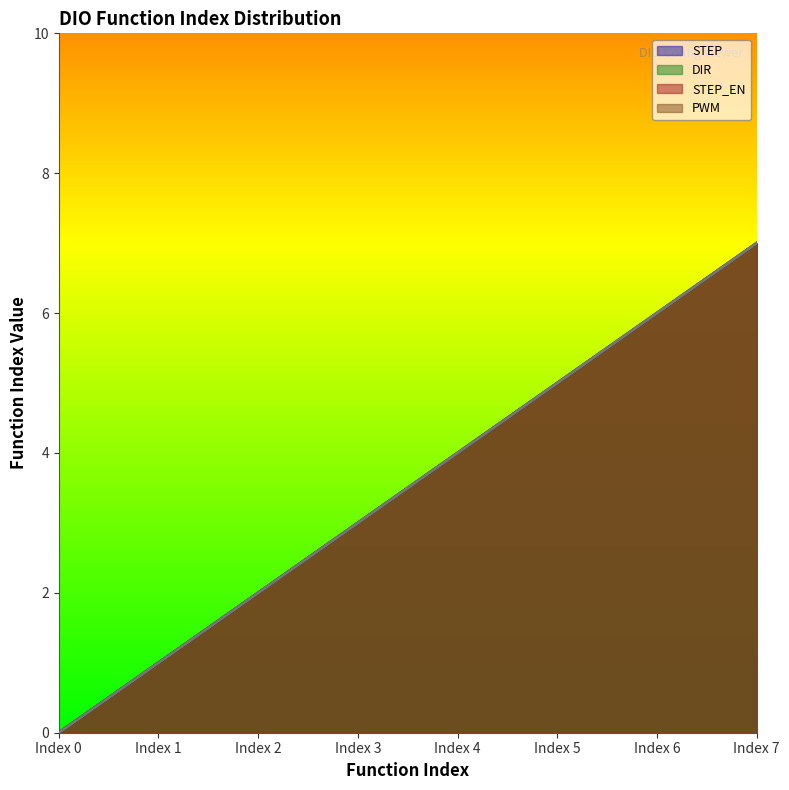

True or false: STEP and STEP_EN cross at least once.

False